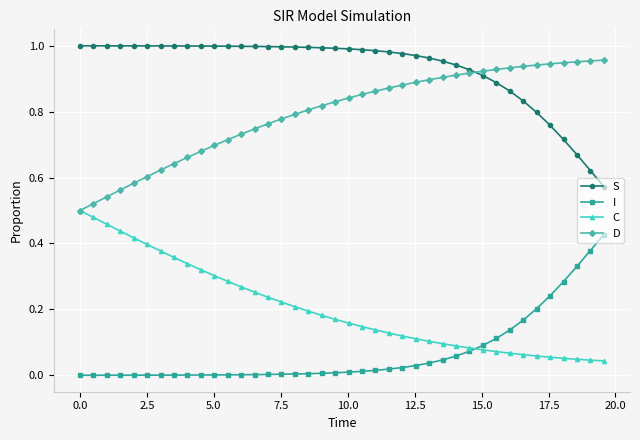

Rank the series by their average value, from lowest to highest.

I, C, D, S